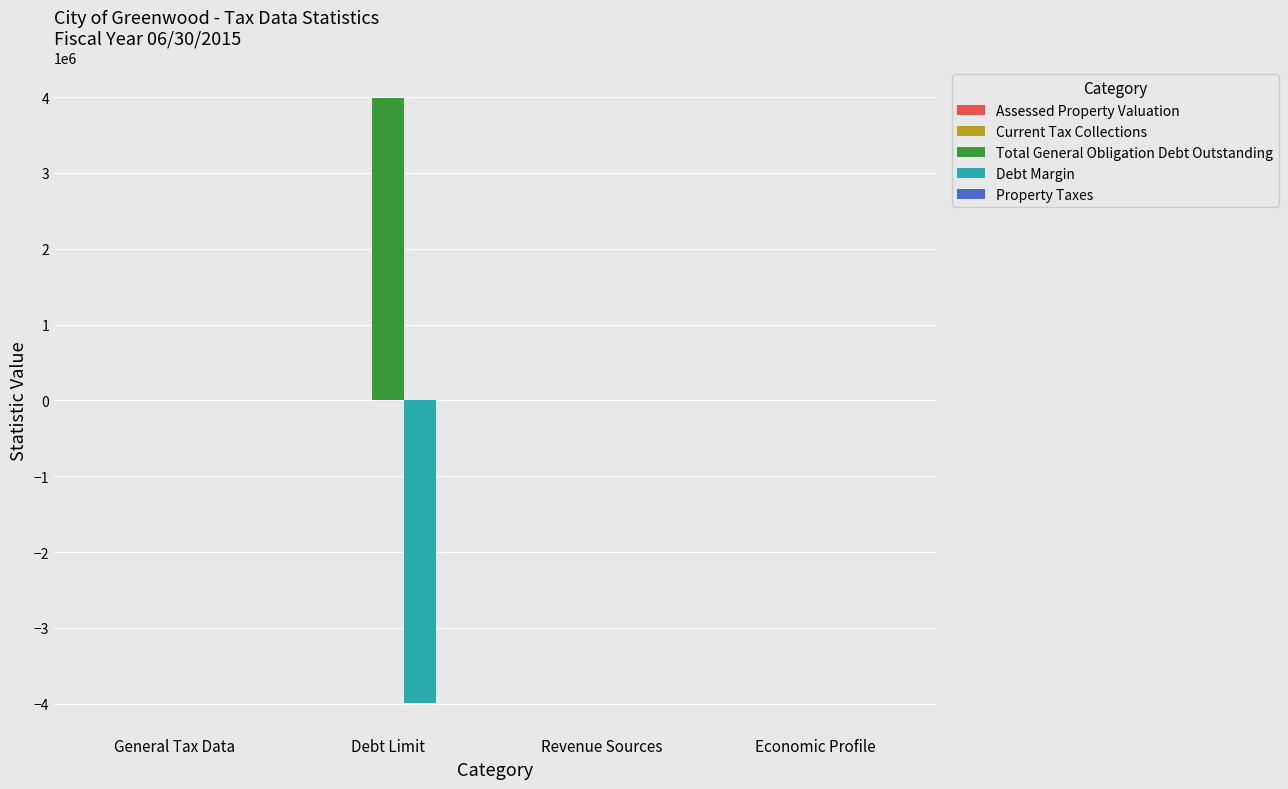

What is the maximum value shown in the chart?

3993722